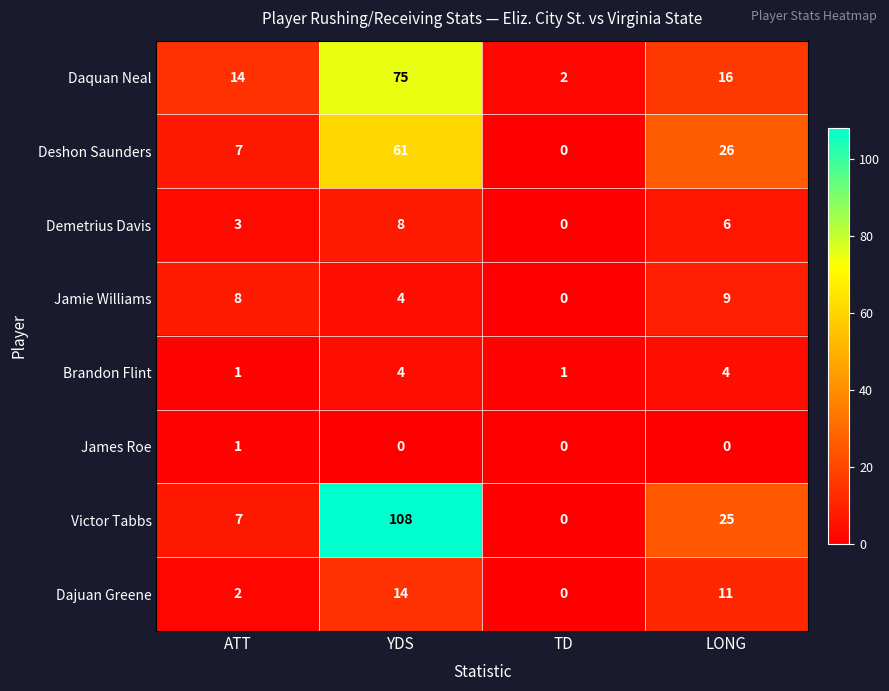

List the series in order of their peak value, lowest first.

James Roe, Brandon Flint, Demetrius Davis, Jamie Williams, Dajuan Greene, Deshon Saunders, Daquan Neal, Victor Tabbs